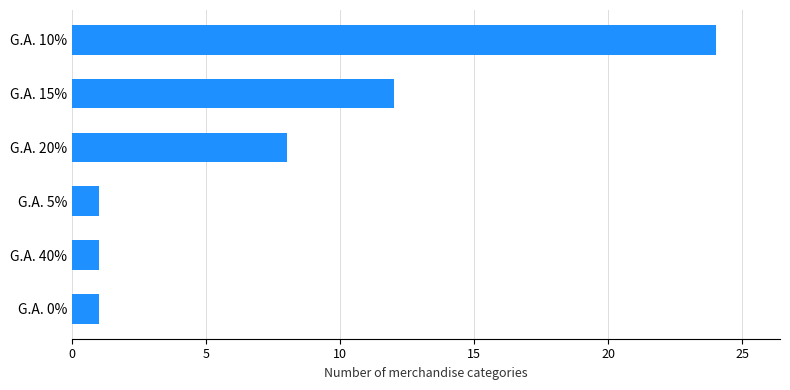

Reading bottom to top, extract all data points from this chart.

1	1	1	8	12	24